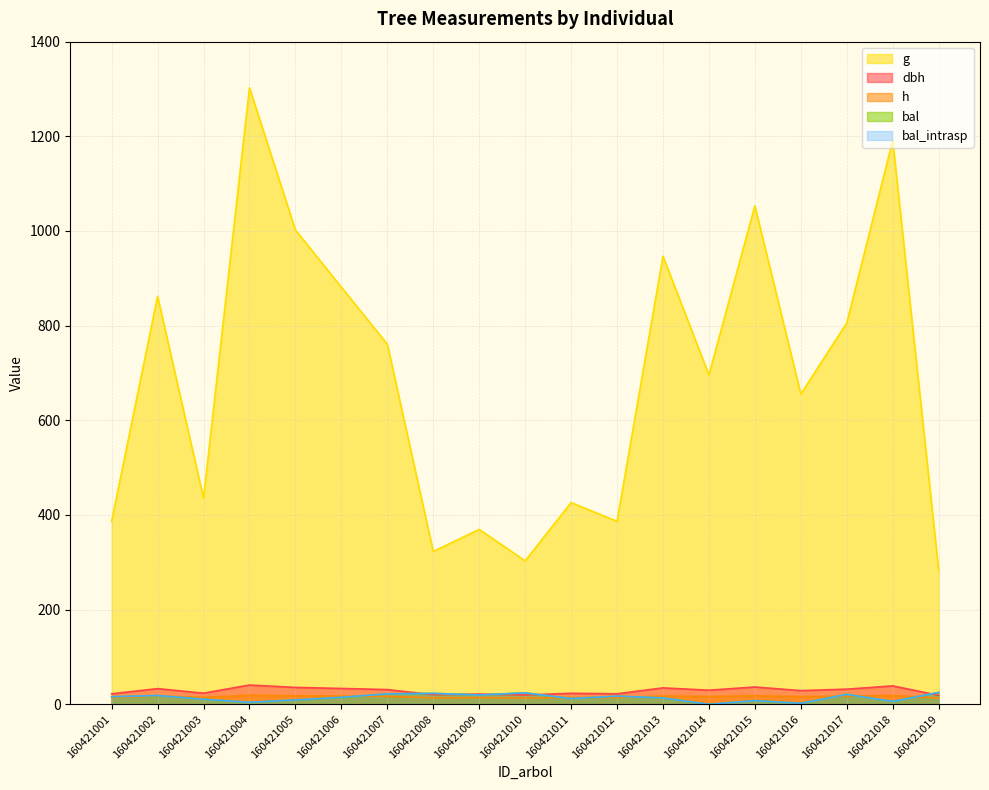

How many lines are shown in the chart?

5